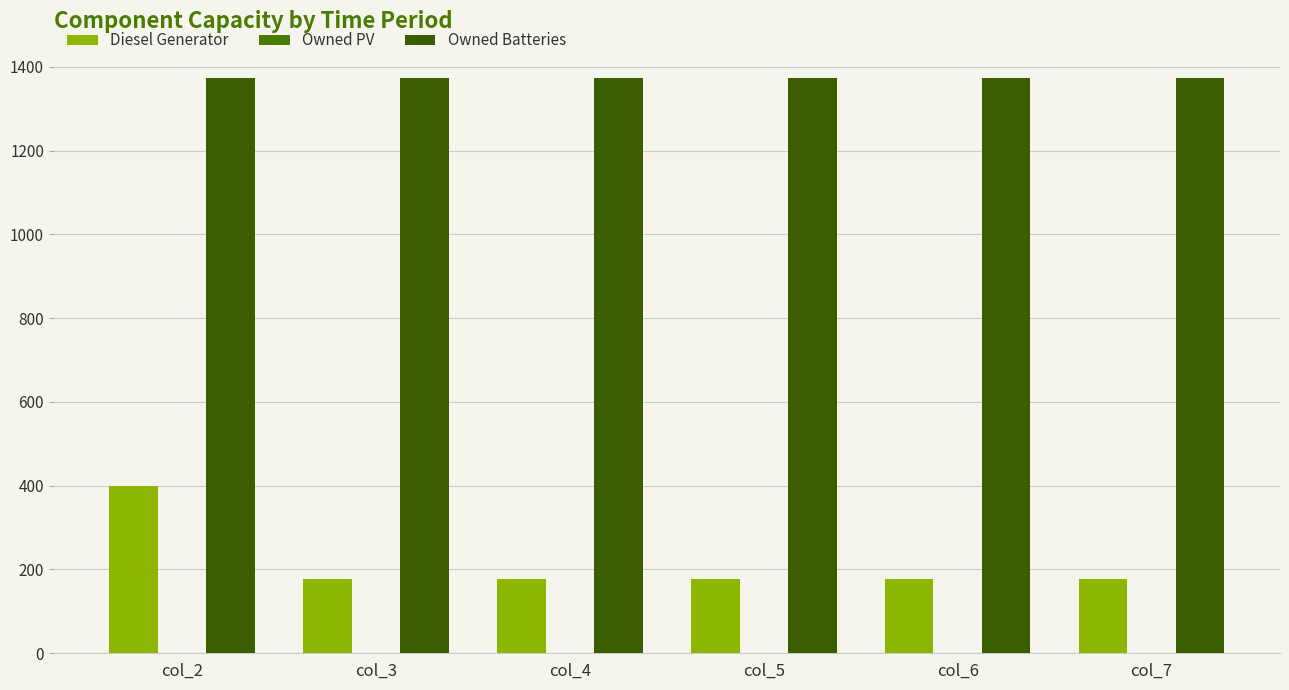

How many bars are there in each group?

2